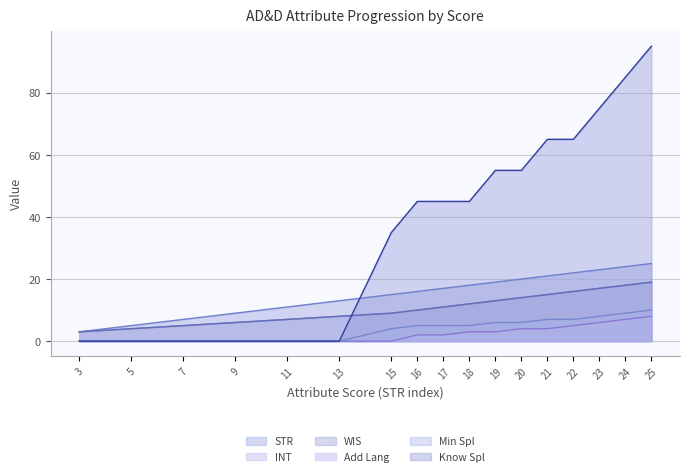

Reading right to left, list all the values displayed in this chart.

STR: 25	24	23	22	21	20	19	18	17	16	15	13	11	9	7	5	3
INT: 19	18	17	16	15	14	13	12	11	10	9	8	7	6	5	4	3
WIS: 19	18	17	16	15	14	13	12	11	10	9	8	7	6	5	4	3
Add Lang: 8	7	6	5	4	4	3	3	2	2	0	0	0	0	0	0	0
Min Spl: 10	9	8	7	7	6	6	5	5	5	4	0	0	0	0	0	0
Know Spl: 95	85	75	65	65	55	55	45	45	45	35	0	0	0	0	0	0